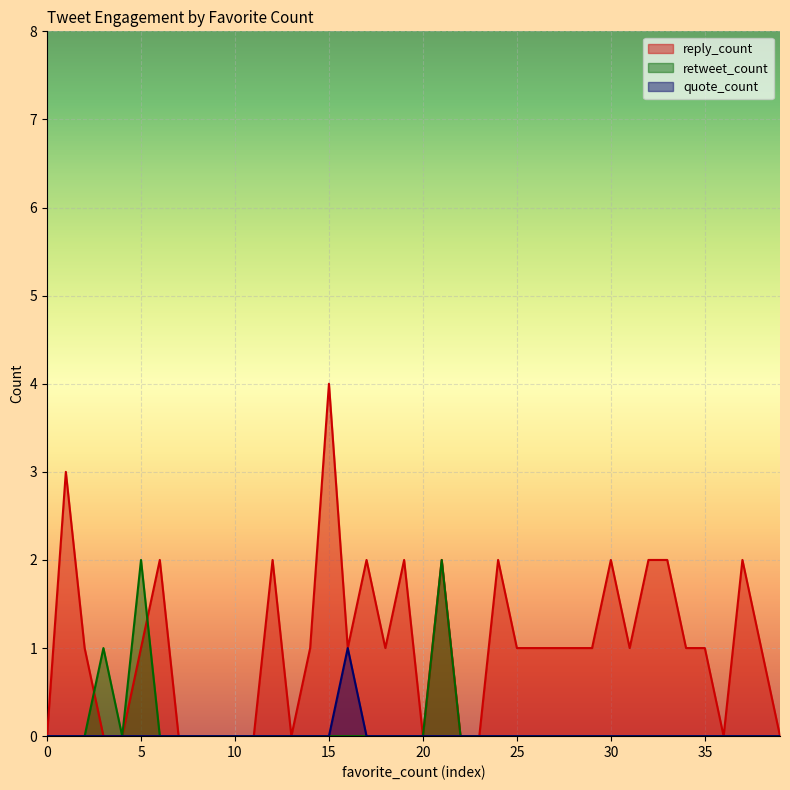

Count the quote_count values in the range 0 to 1.

40